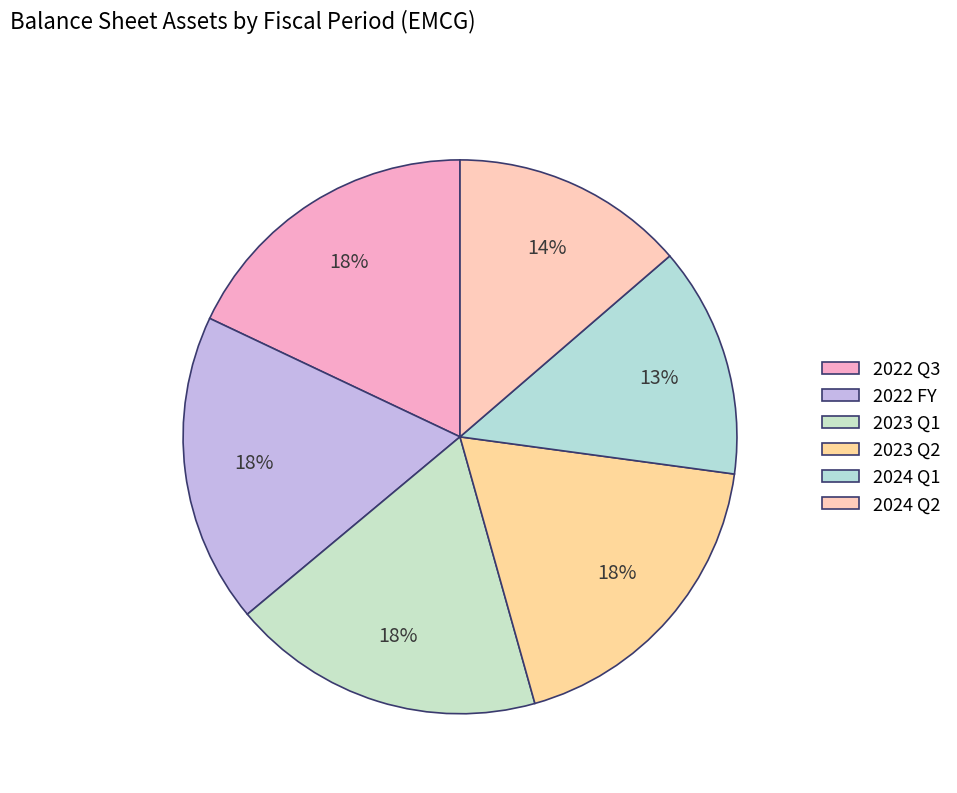

What is the change in value from 2024 Q1 to 2024 Q2?

+856681